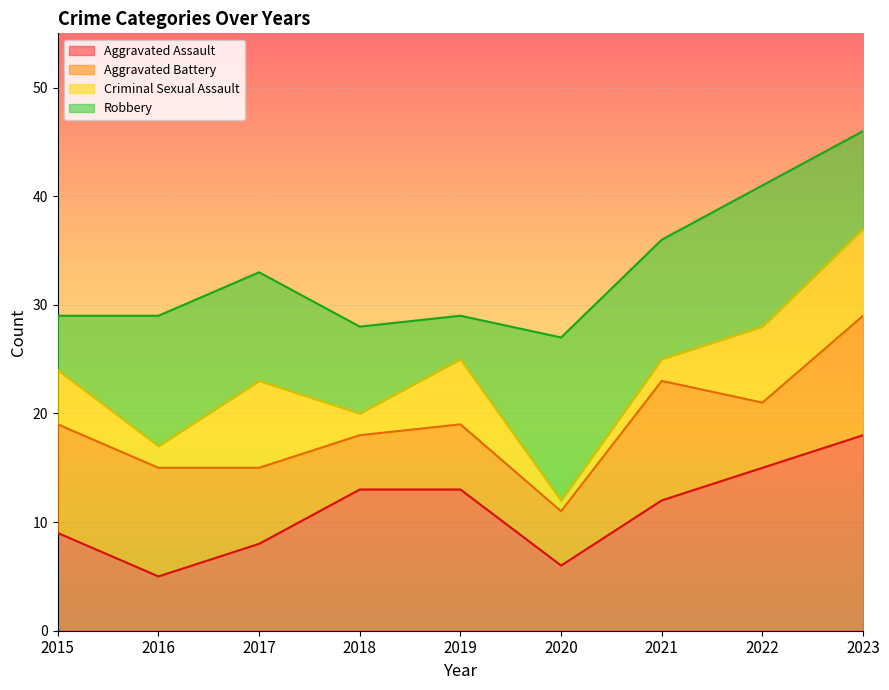

How many lines are shown in the chart?

4